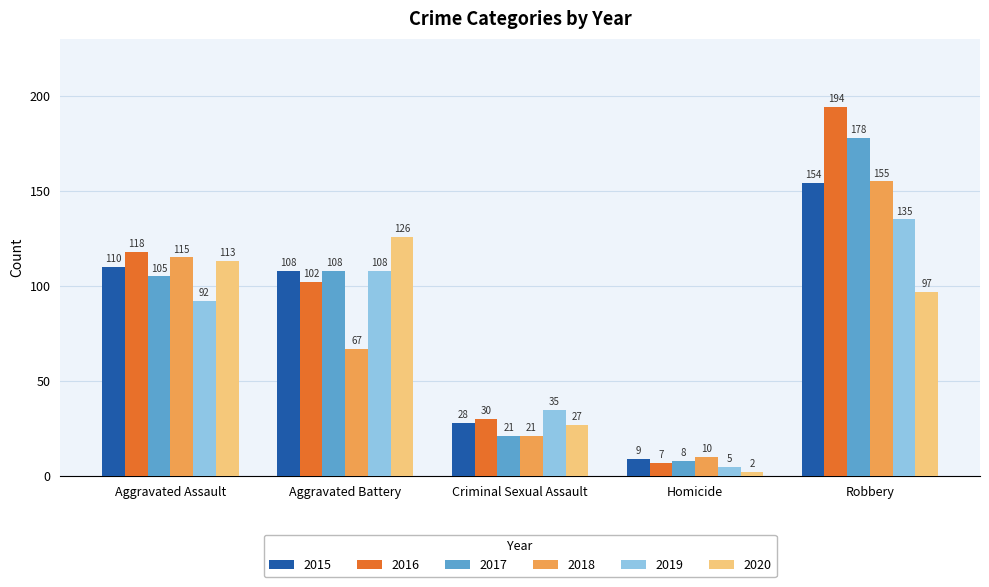

What is the total value across all series at Criminal Sexual Assault?

162